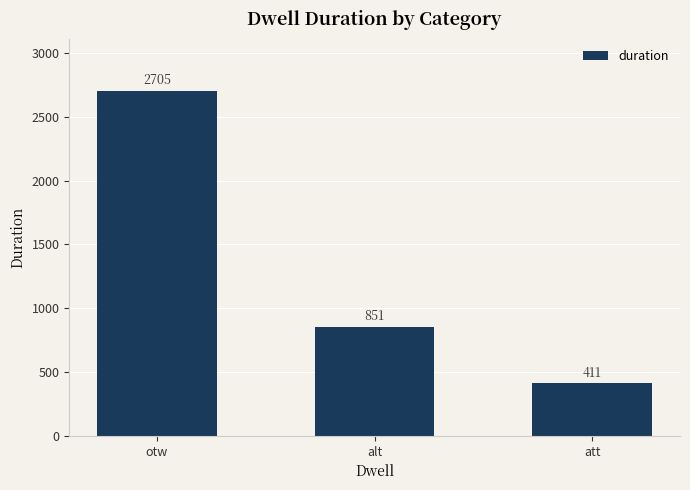

List the labels in order of value, smallest first.

att, alt, otw